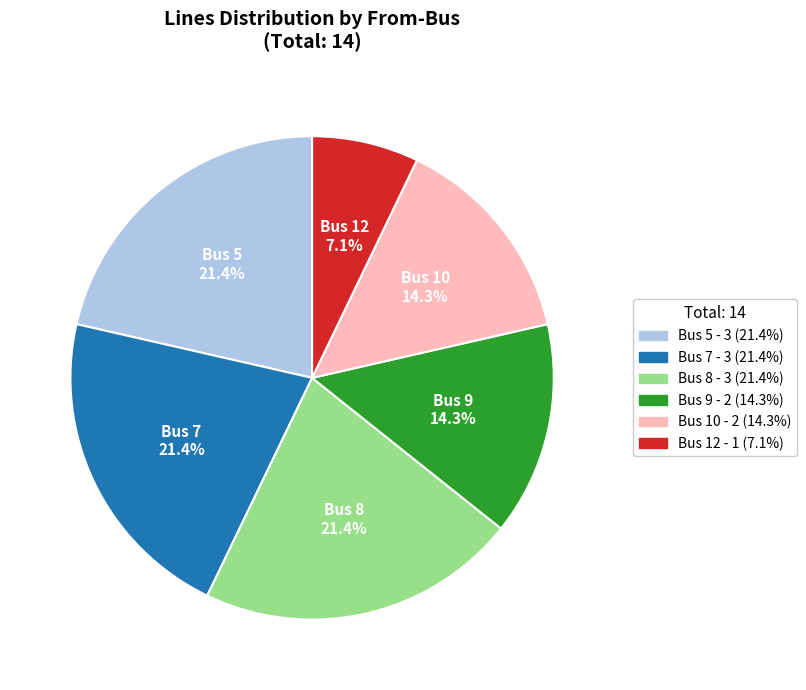

Which category has the smallest portion of the pie?

Bus 12